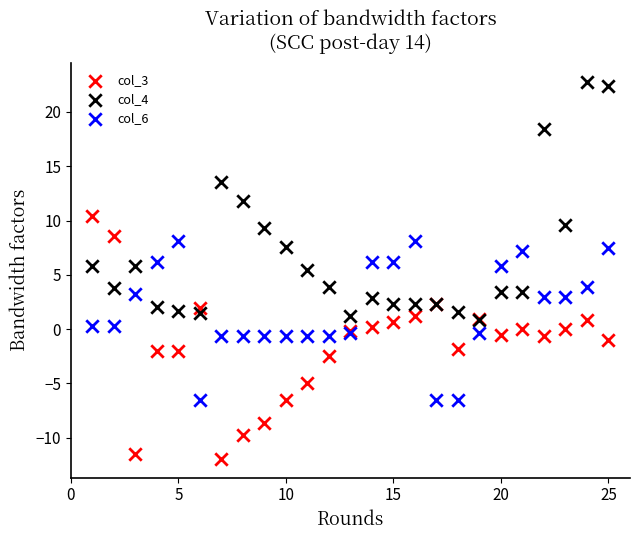

What are all the series names shown in the legend?

col_3, col_4, col_6